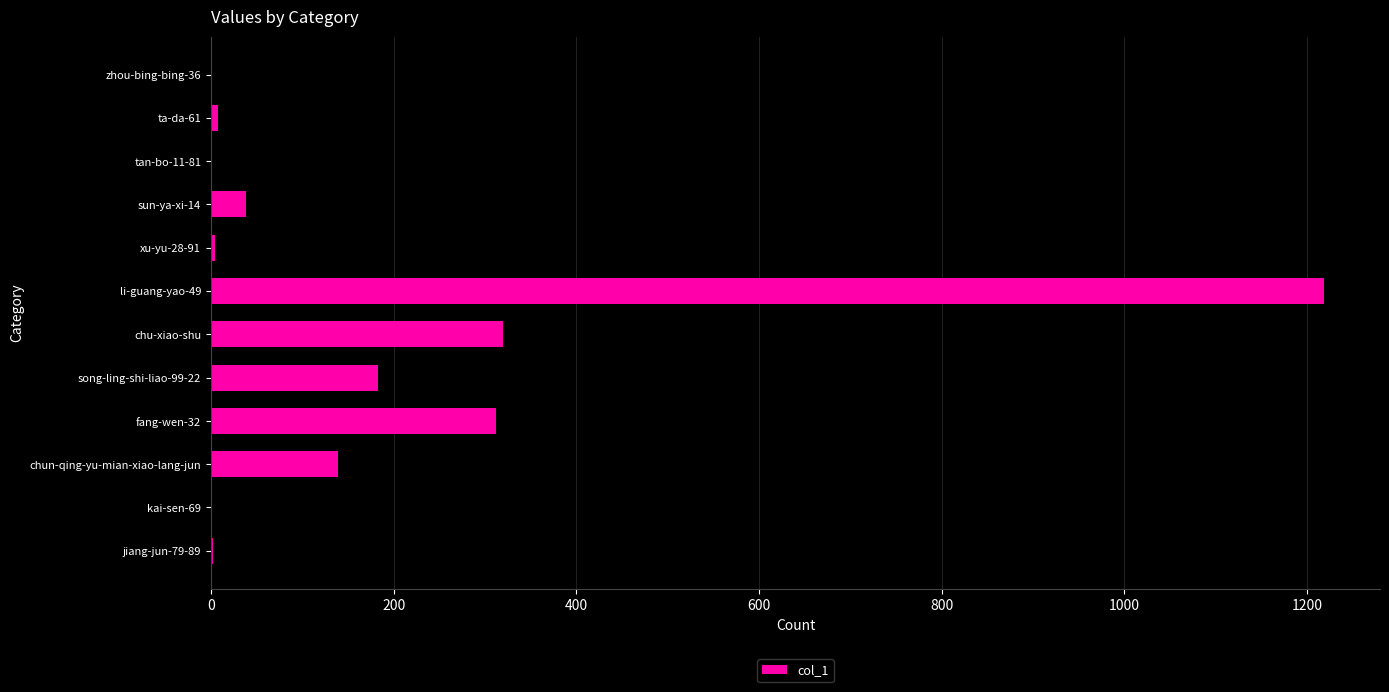

The chart shows a value of 2 at jiang-jun-79-89. True or false?

True